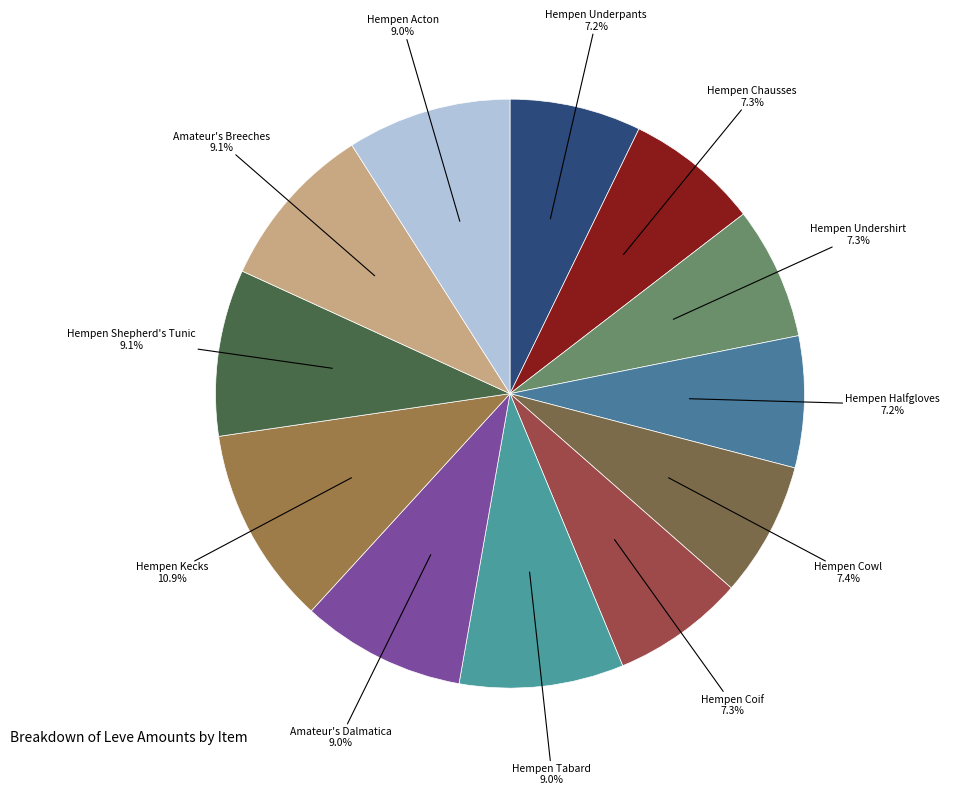

To the nearest percent, what is the combined percentage of Hempen Chausses and Hempen Underpants?

15%